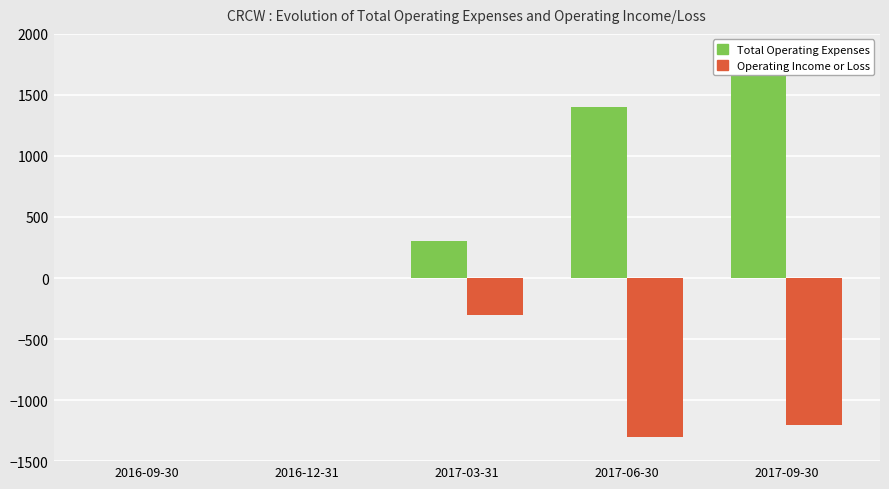

Between 2016-12-31 and 2017-09-30, which series saw the biggest shift?

Total Operating Expenses